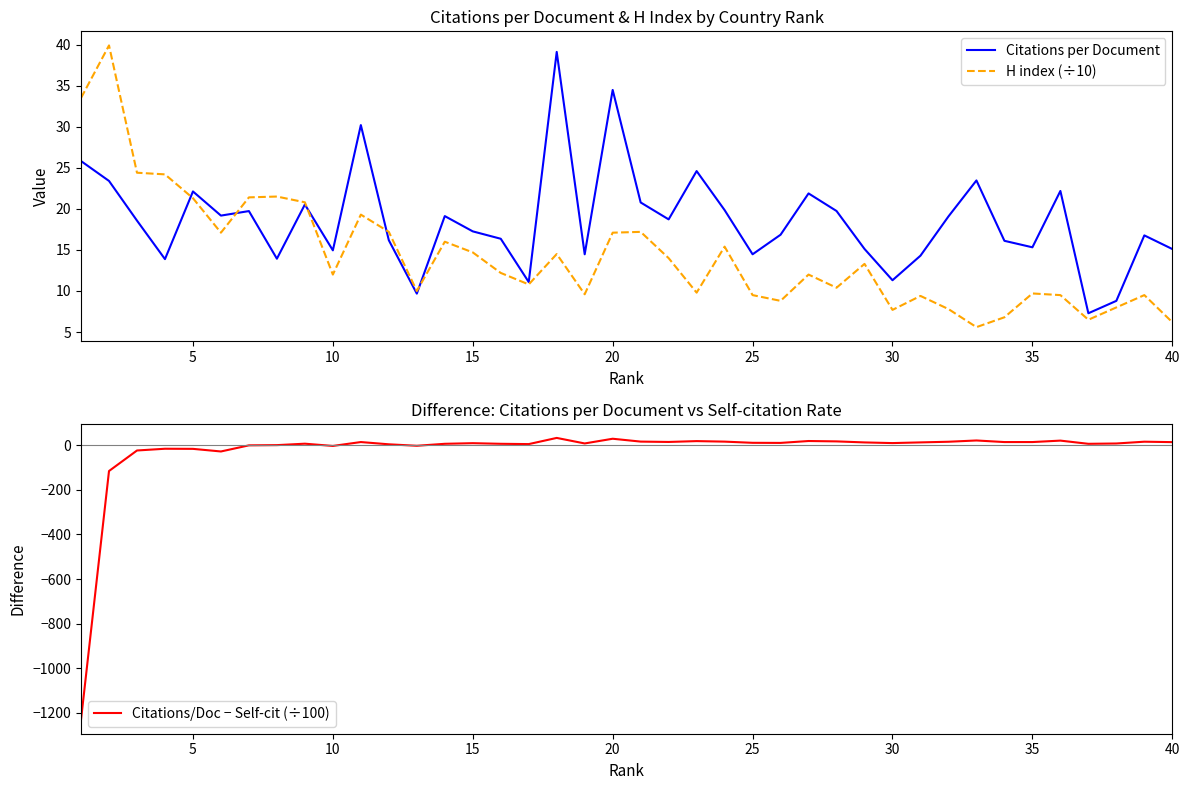

At how many categories does at least one series exceed -915?

40